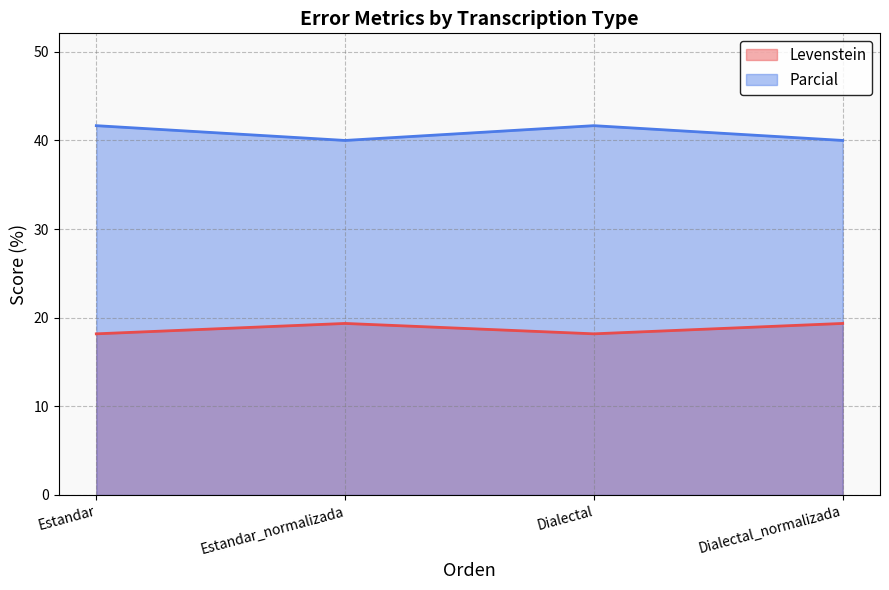

How many distinct data groups are displayed?

2